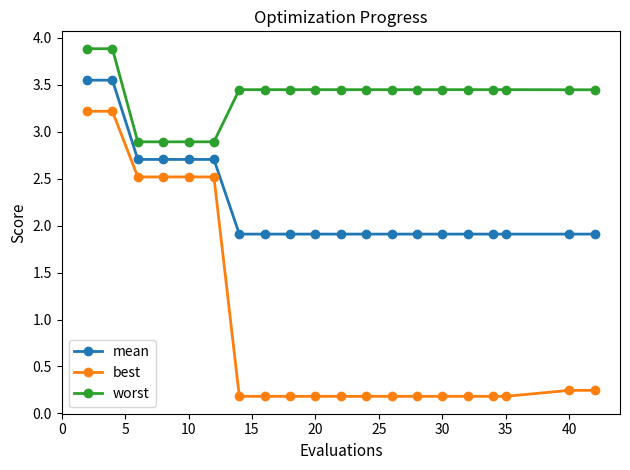

True or false: worst and best cross at least once.

False